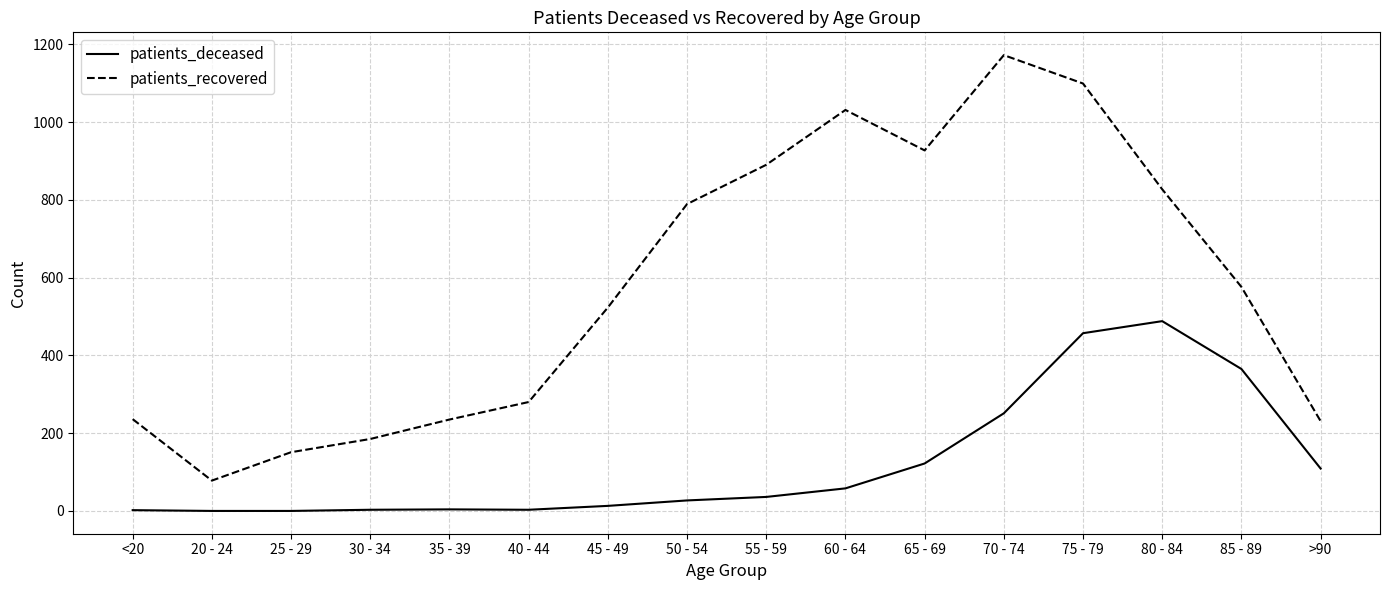

What are all the series names shown in the legend?

patients_deceased, patients_recovered